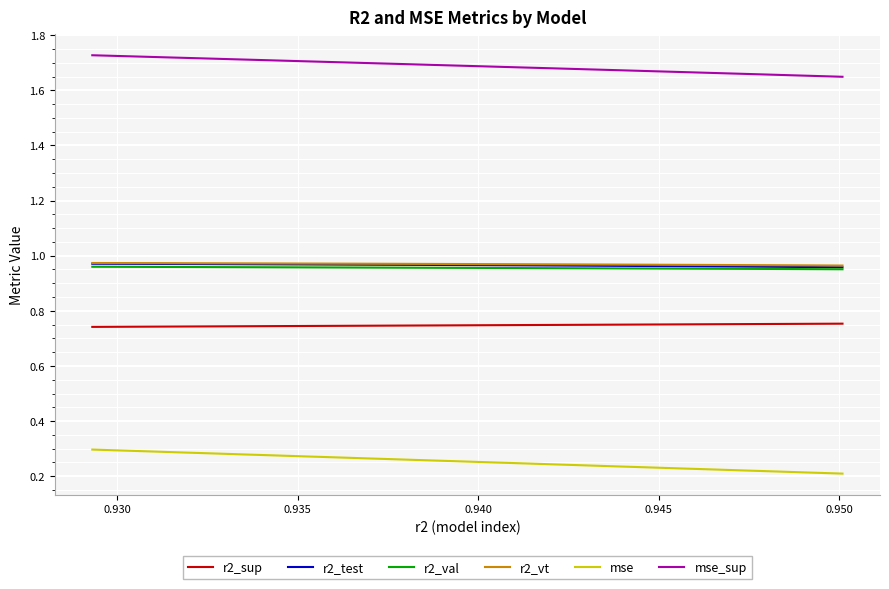

True or false: mse and r2_test cross at least once.

False